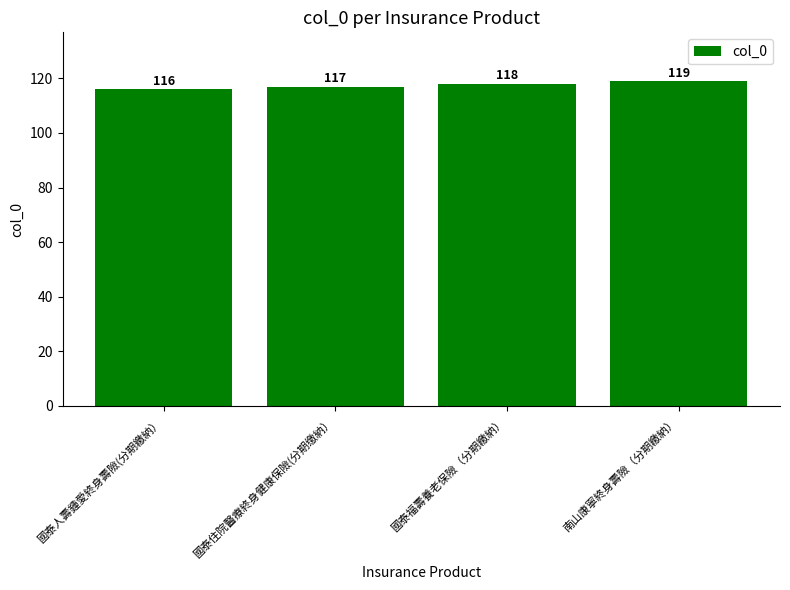

What is the difference between the maximum and minimum values?

3